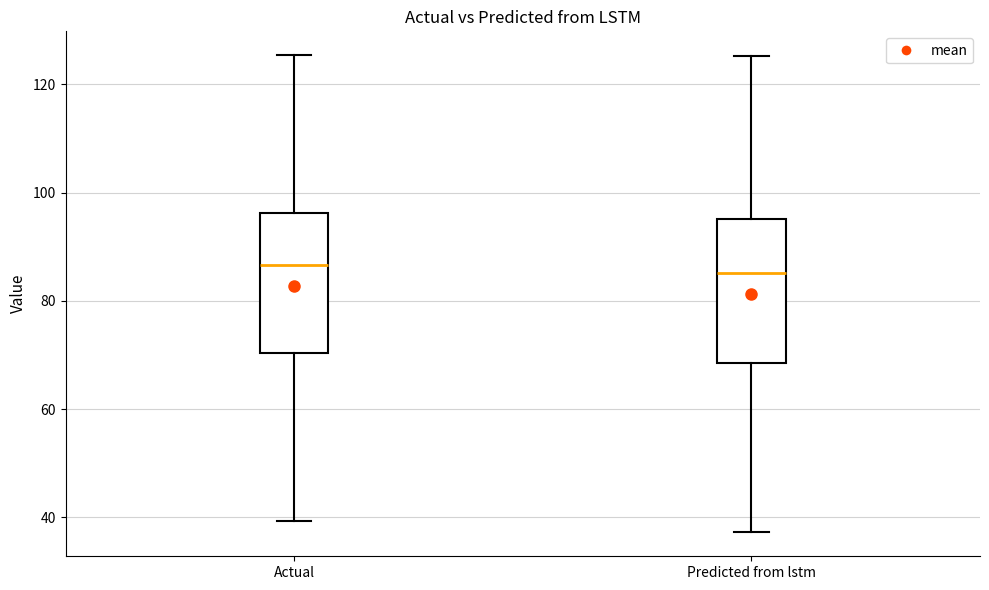

Reading left to right, read every box against the y-axis: the position of its median line, the range the box covers, and the ends of its whiskers. The values are not printed on the chart, so give them approximately, as read against the axis.

Actual: median 86, box 70 to 96, whiskers 40 to 126
Predicted from lstm: median 86, box 68 to 96, whiskers 38 to 126